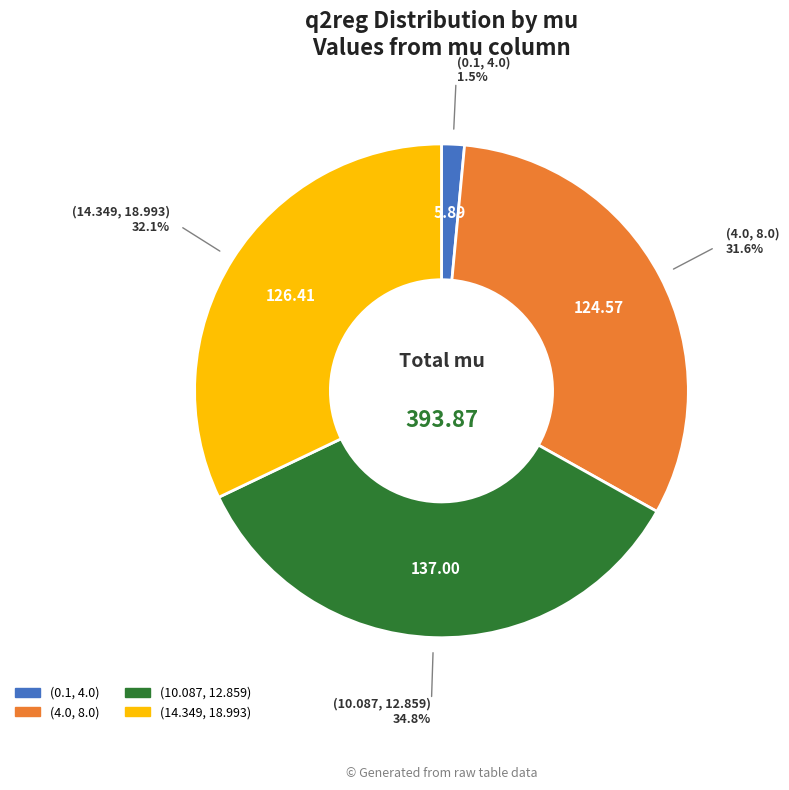

Between (10.087, 12.859) and (0.1, 4.0), which is larger?

(10.087, 12.859)